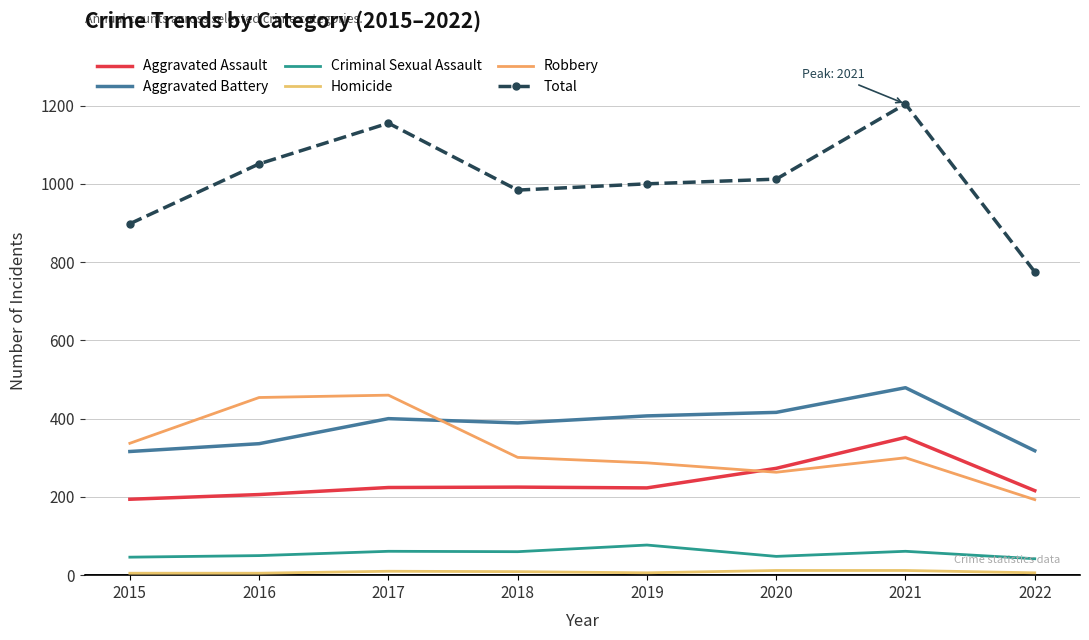

What is the sum of all Aggravated Battery values?

3061